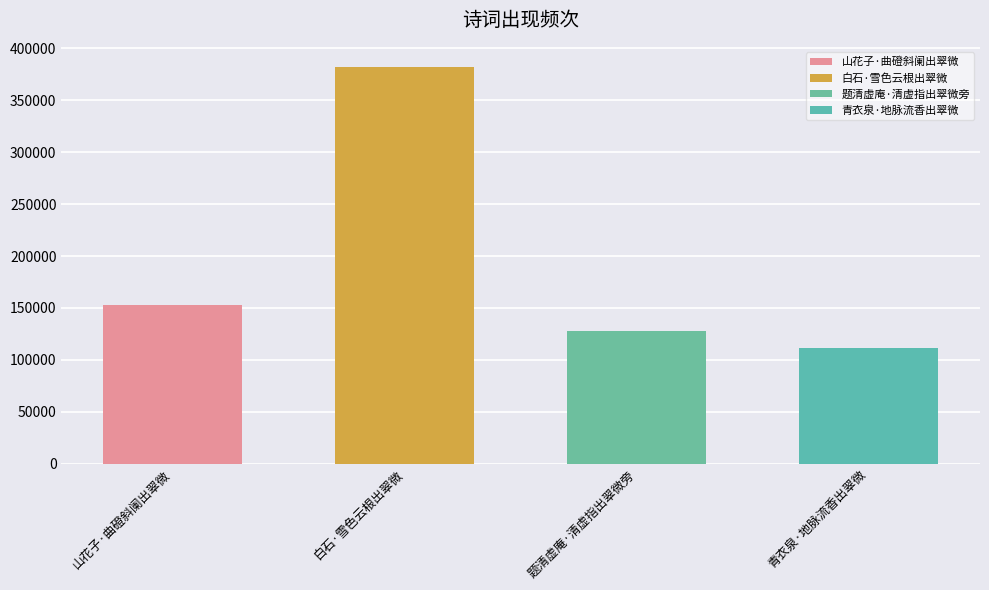

What is the value of the 2nd bar from the left?

382263